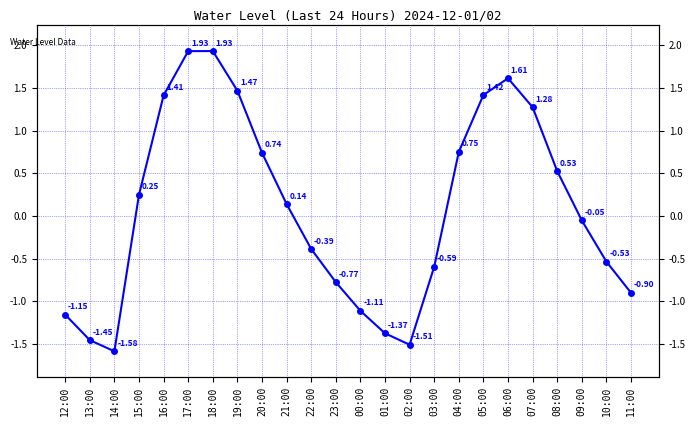

How many positive values are there?

12